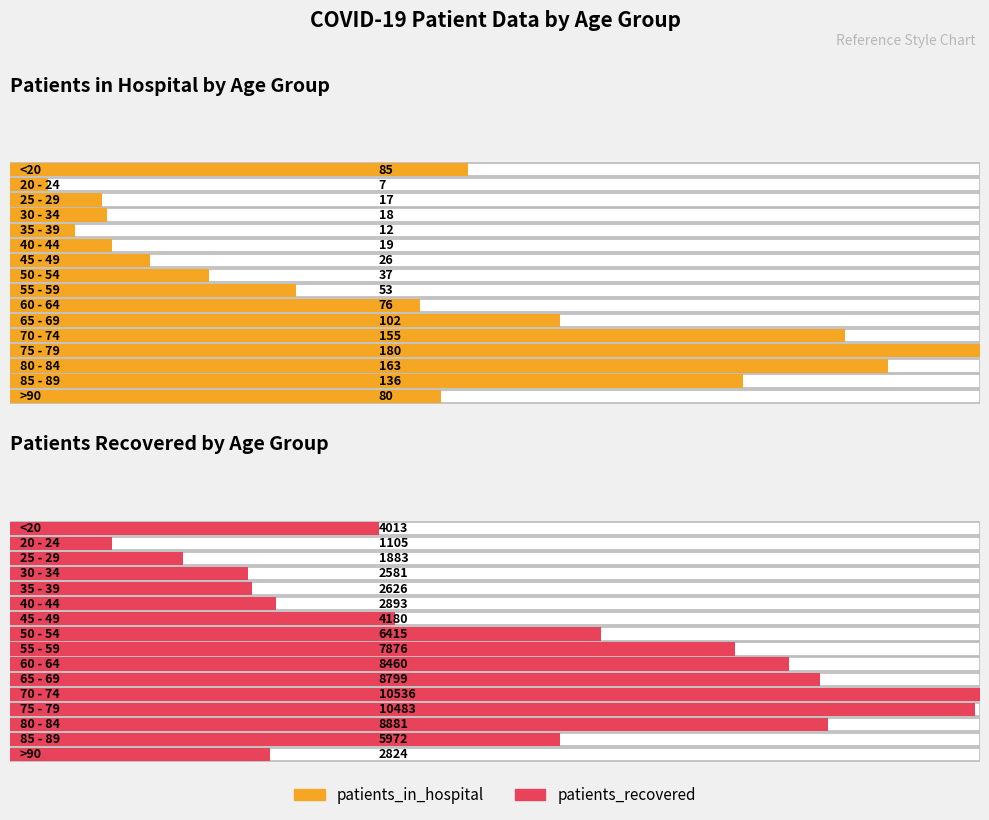

Rank the series by their maximum value, from lowest to highest.

patients_in_hospital, patients_recovered